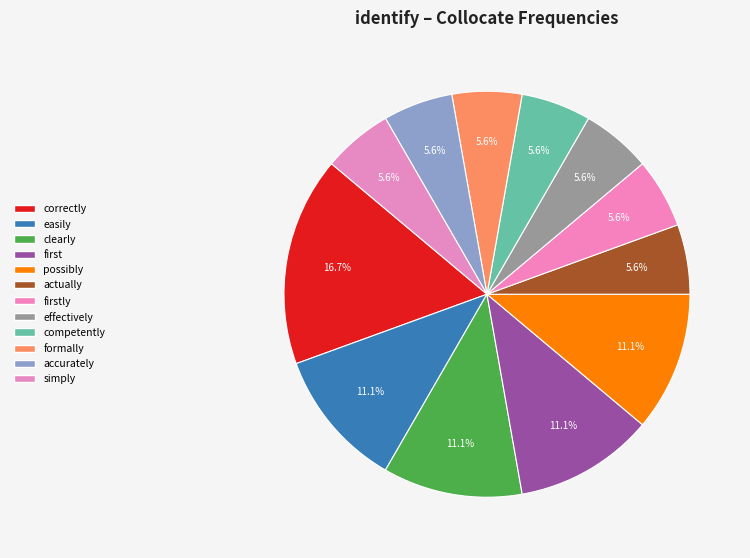

The correctly slice represents 29% of the pie. True or false?

False